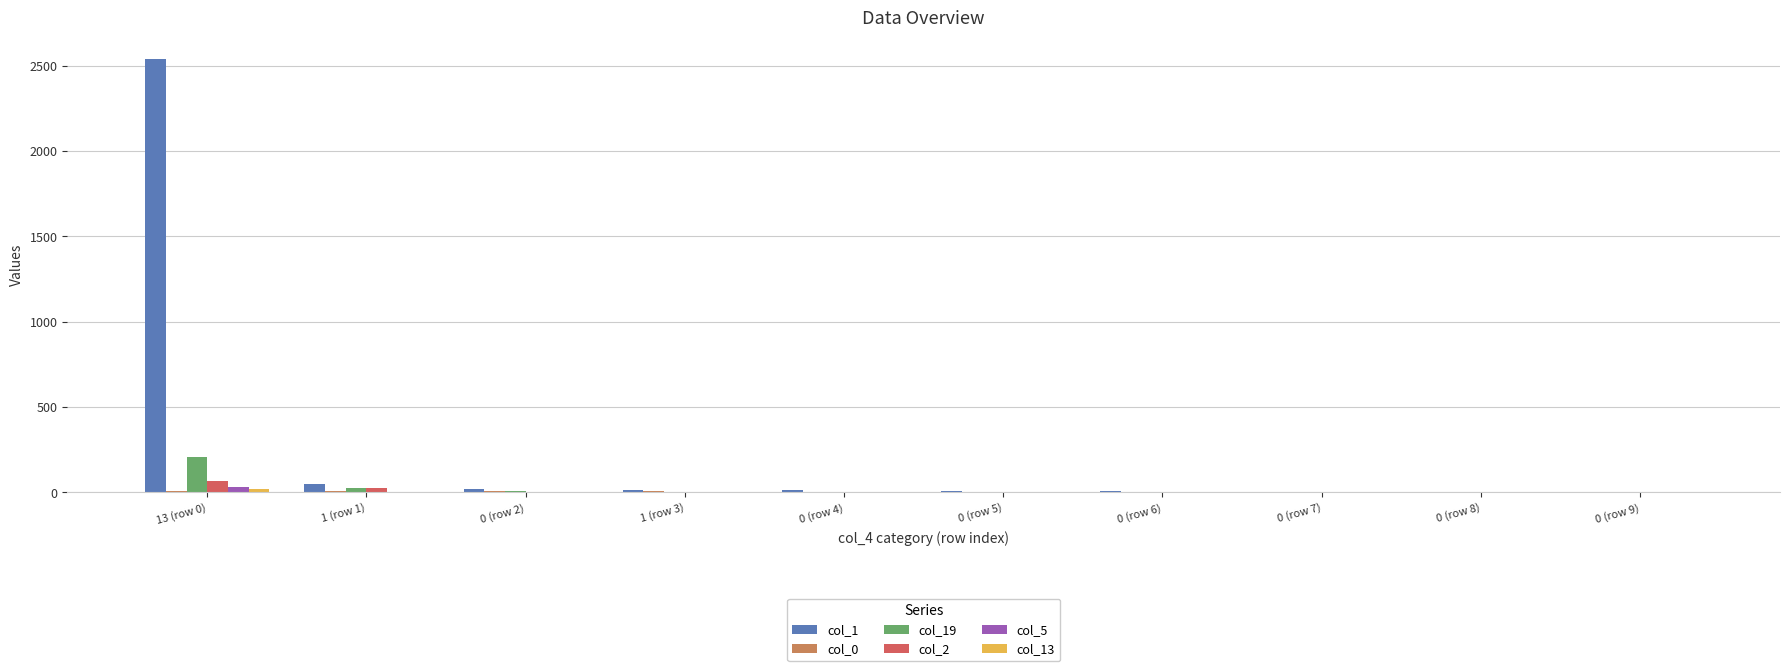

Which label corresponds to the largest value in the chart?

13 (row 0)